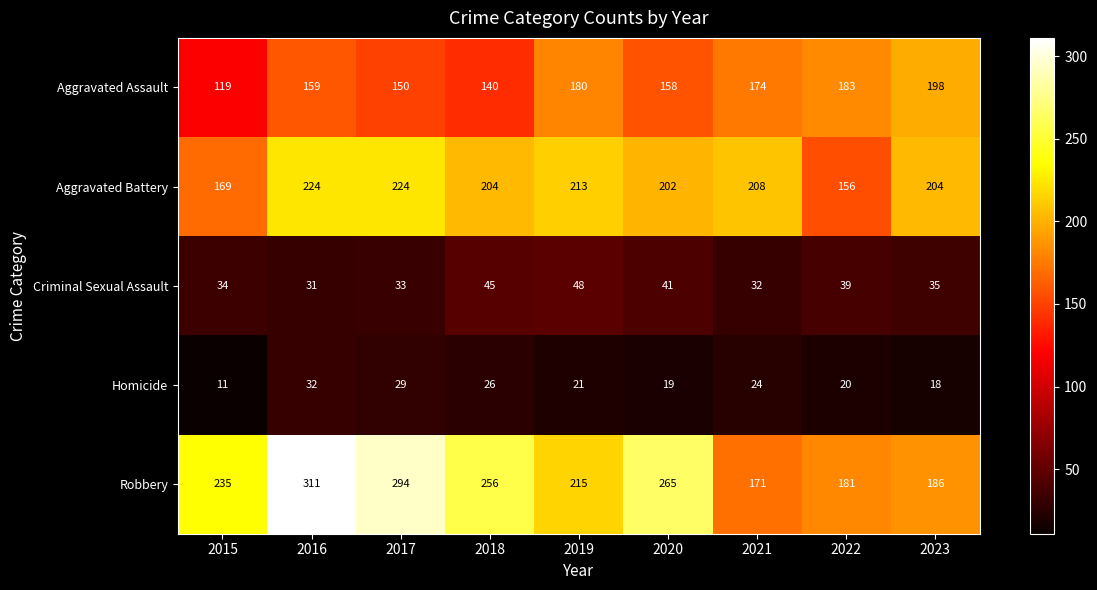

Which series changed the most between 2018 and 2021?

Robbery